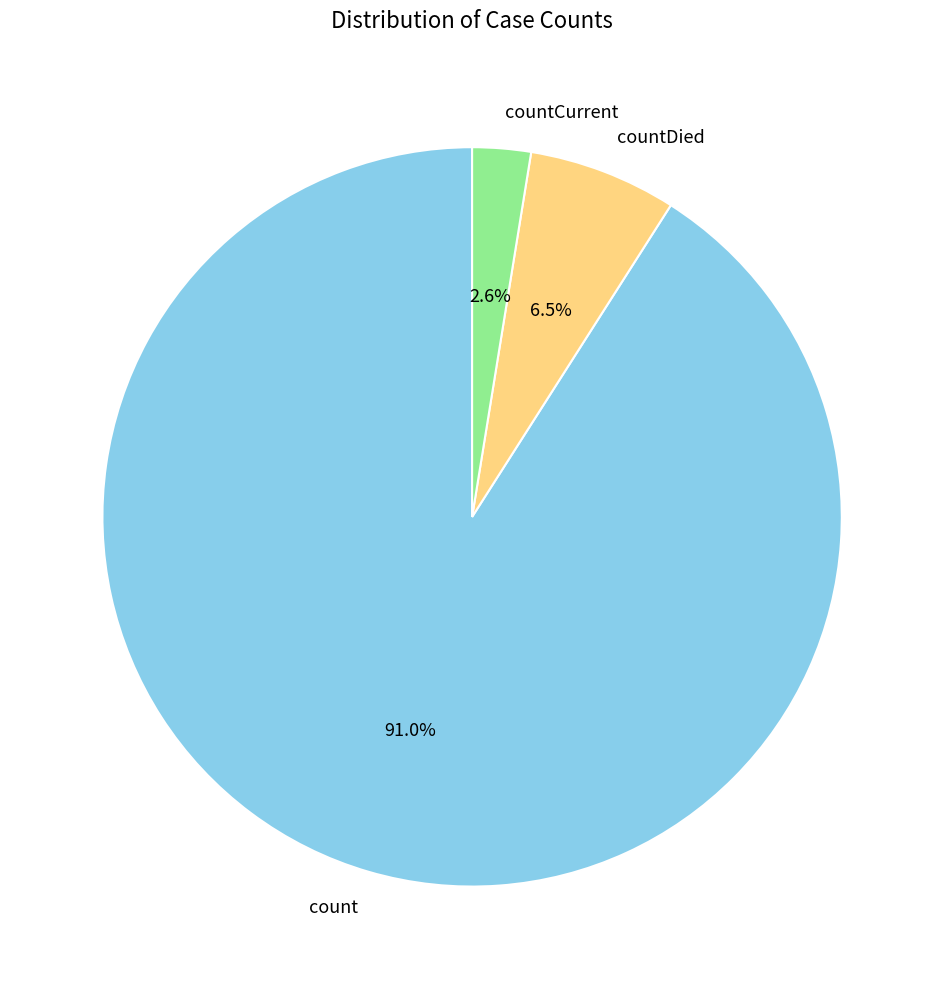

Does count account for over 50% of the chart?

Yes